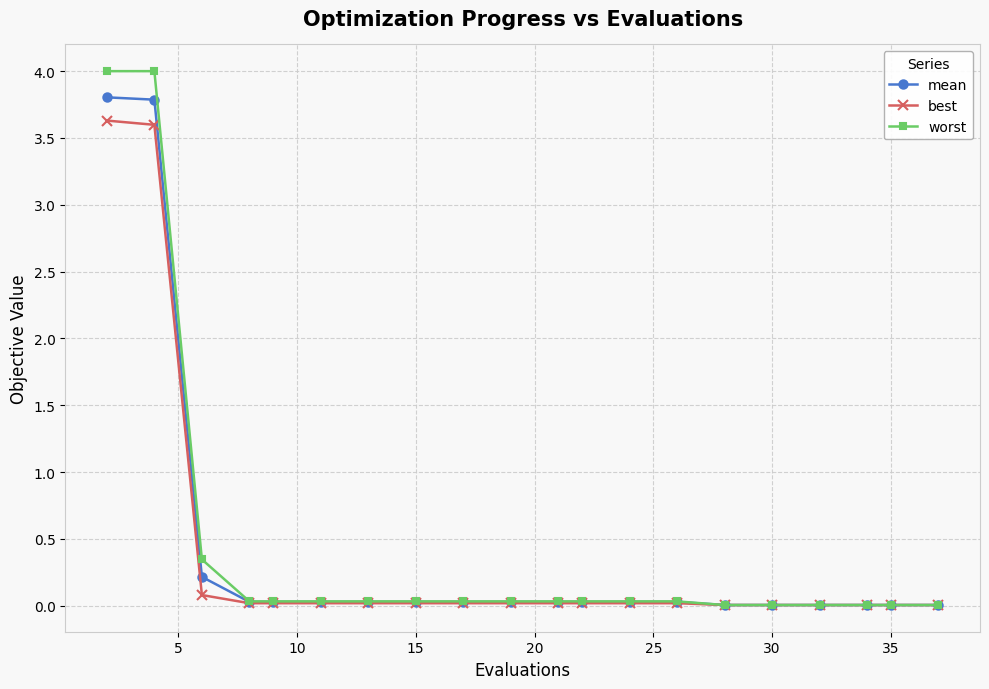

How many lines are shown in the chart?

3